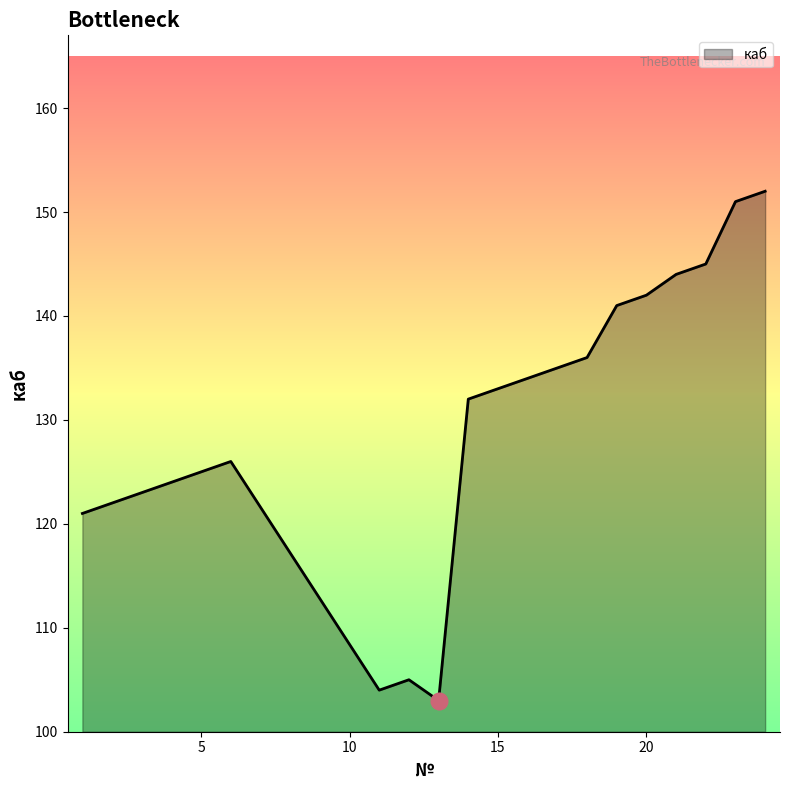

What is the maximum value shown in the chart?

152